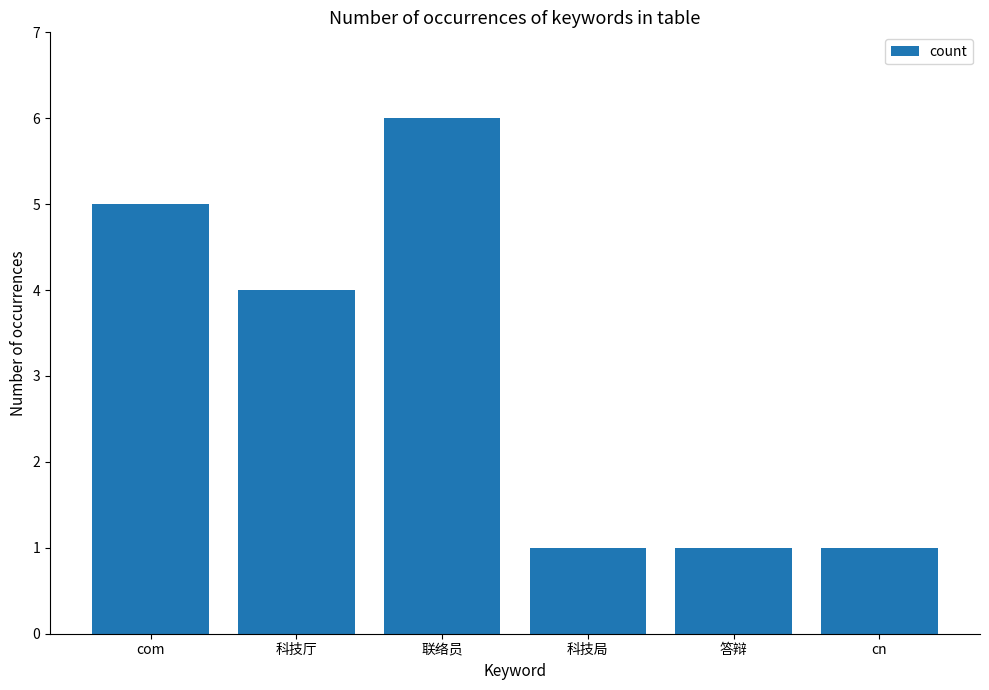

Where is the data nearest to the value 3?

科技厅